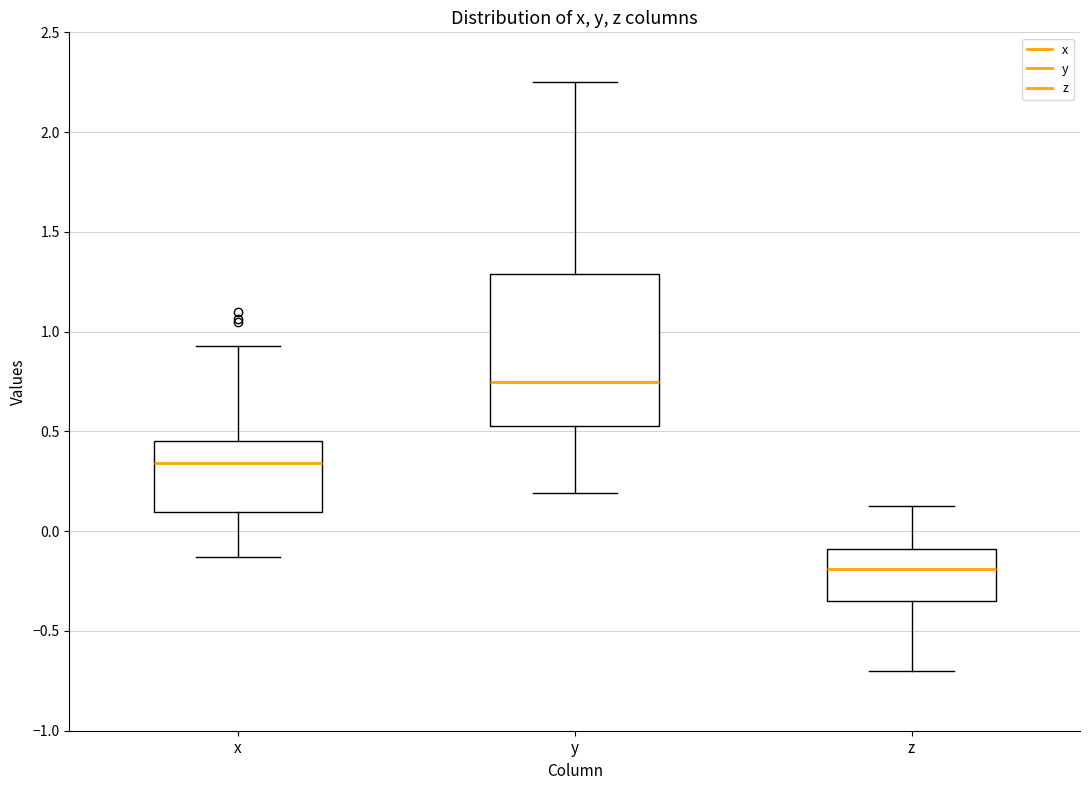

Reading left to right, transcribe this box plot: for each box, give where its median line is, the range the box spans, and where its two whiskers end, as read against the y-axis. The values are not printed on the chart, so give them approximately, as read against the axis.

x: median 0.35, box 0.10 to 0.45, whiskers -0.15 to 0.95
y: median 0.75, box 0.55 to 1.30, whiskers 0.20 to 2.25
z: median -0.20, box -0.35 to -0.10, whiskers -0.70 to 0.15